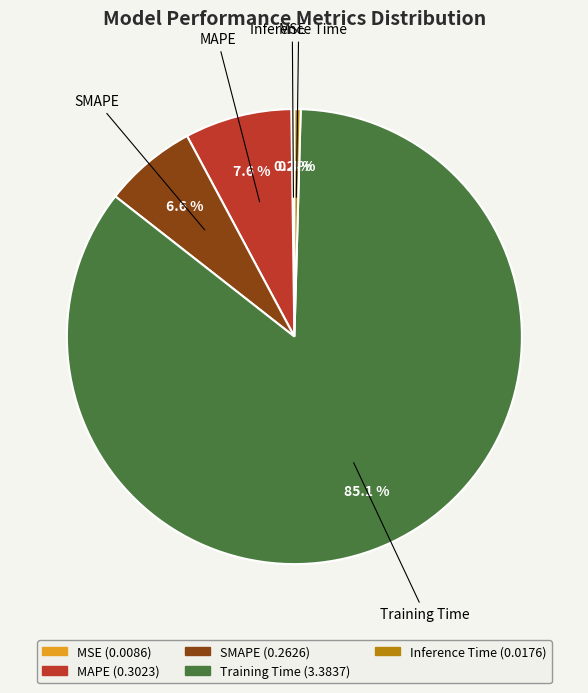

To the nearest percent, what percentage of the pie is MAPE?

8%